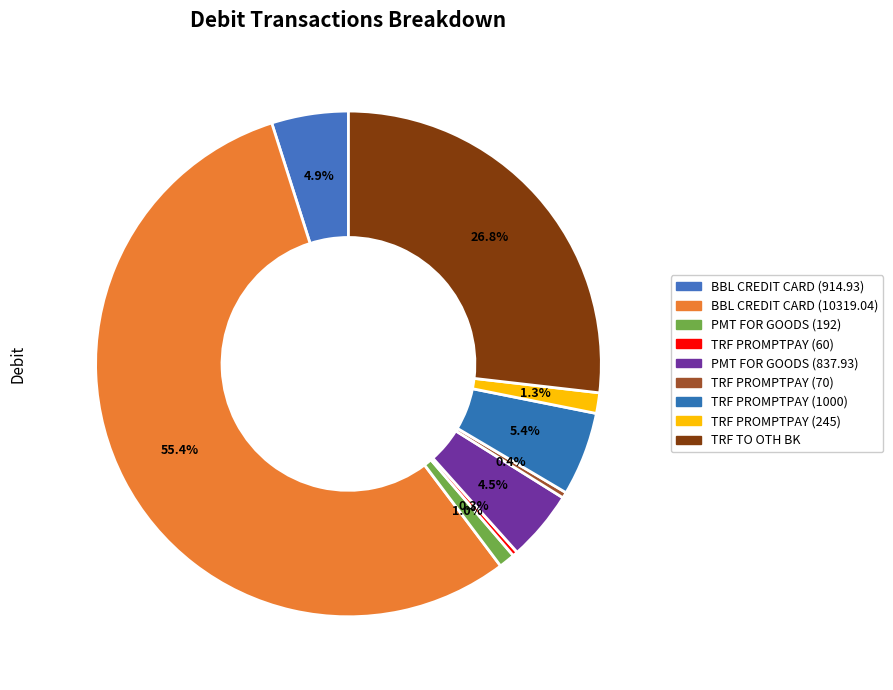

How many segments does this pie chart have?

9